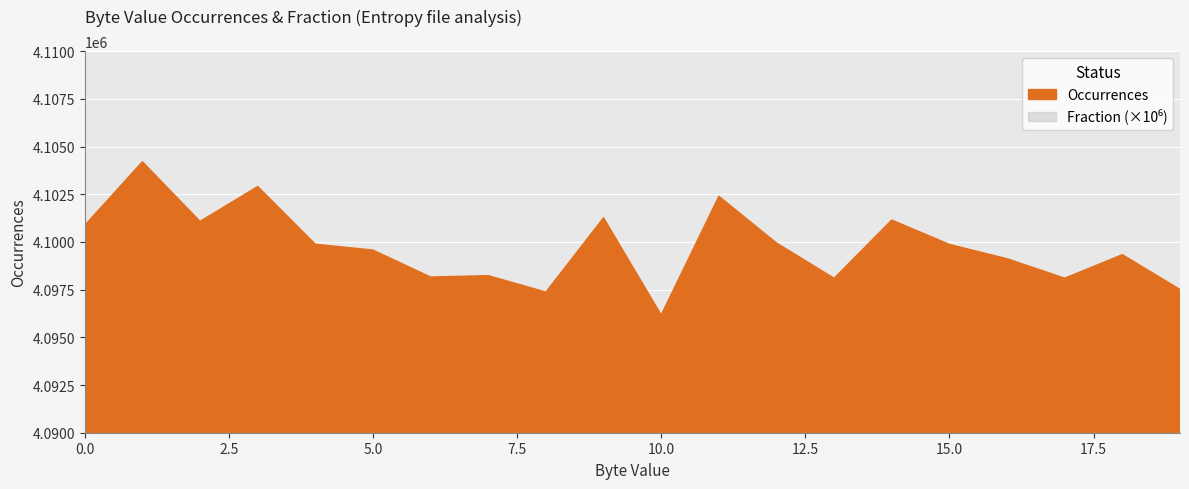

What is the approximate value at 7?

4098236